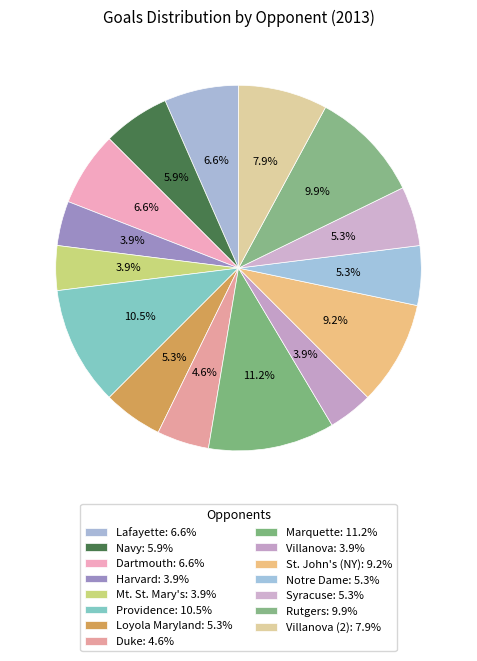

Rank the categories by value from lowest to highest.

Harvard, Mt. St. Mary's, Villanova, Duke, Loyola Maryland, Notre Dame, Syracuse, Navy, Lafayette, Dartmouth, Villanova (2), St. John's (NY), Rutgers, Providence, Marquette